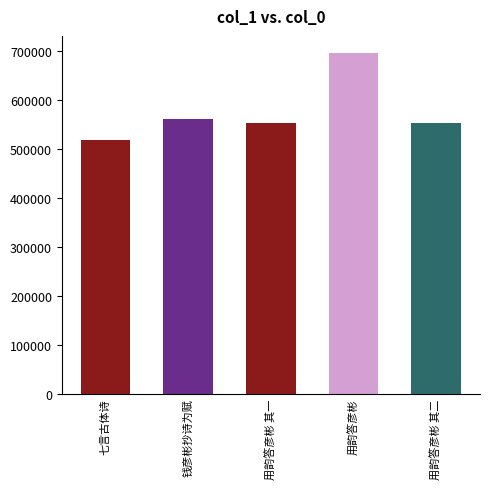

Which label corresponds to the smallest value in the chart?

七言古体诗一章共二十四韵不揣芜陋录送郑彦彬赴王驸马都尉馆时兄彦昭亦寓闽中